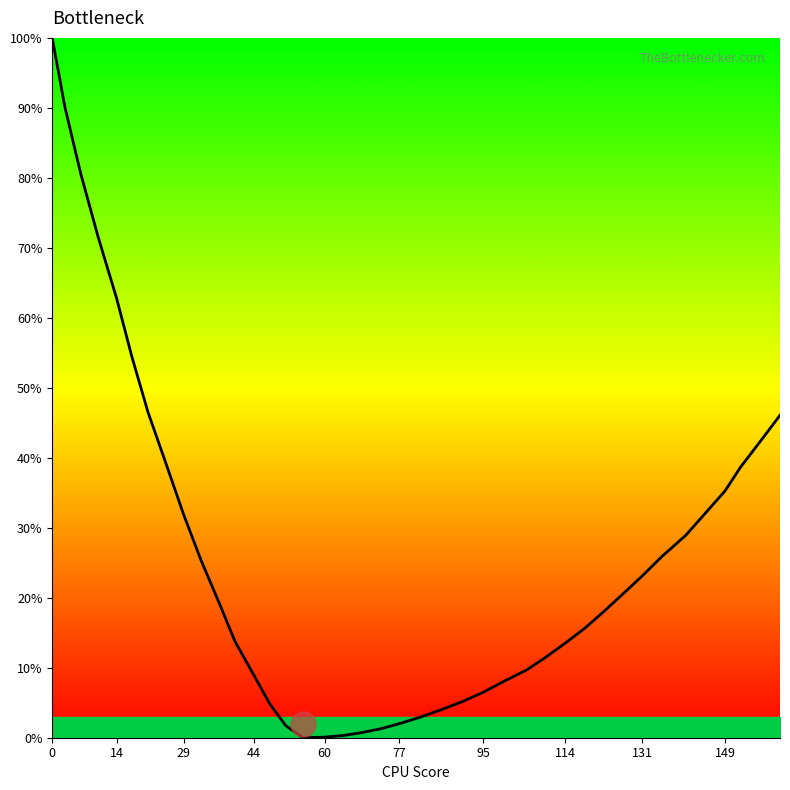

What is the greatest value displayed?

100.0